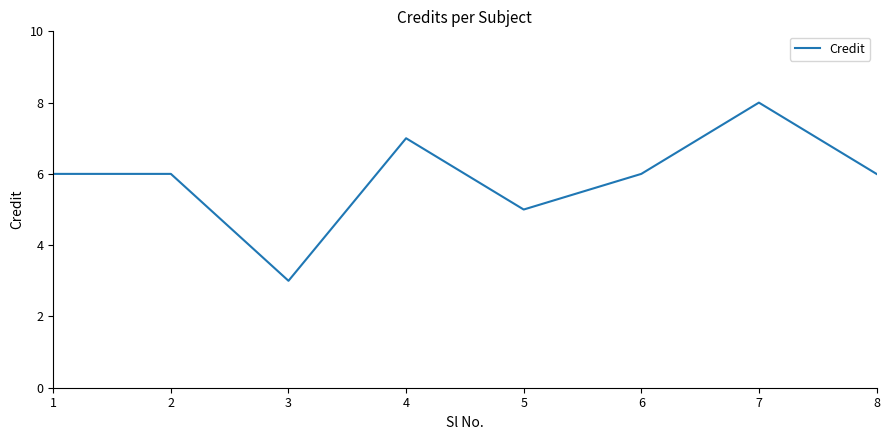

What is the change in value from 3 to 7?

+5